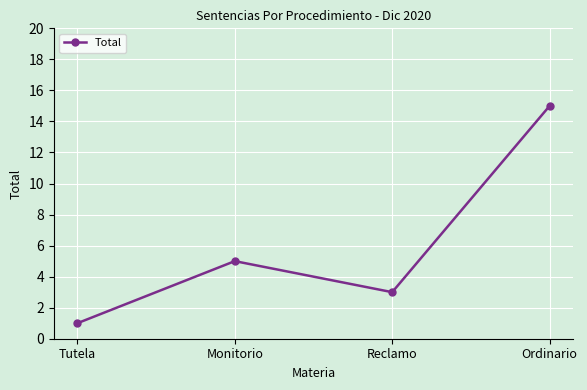

At which category does the chart reach its peak across all series?

Ordinario